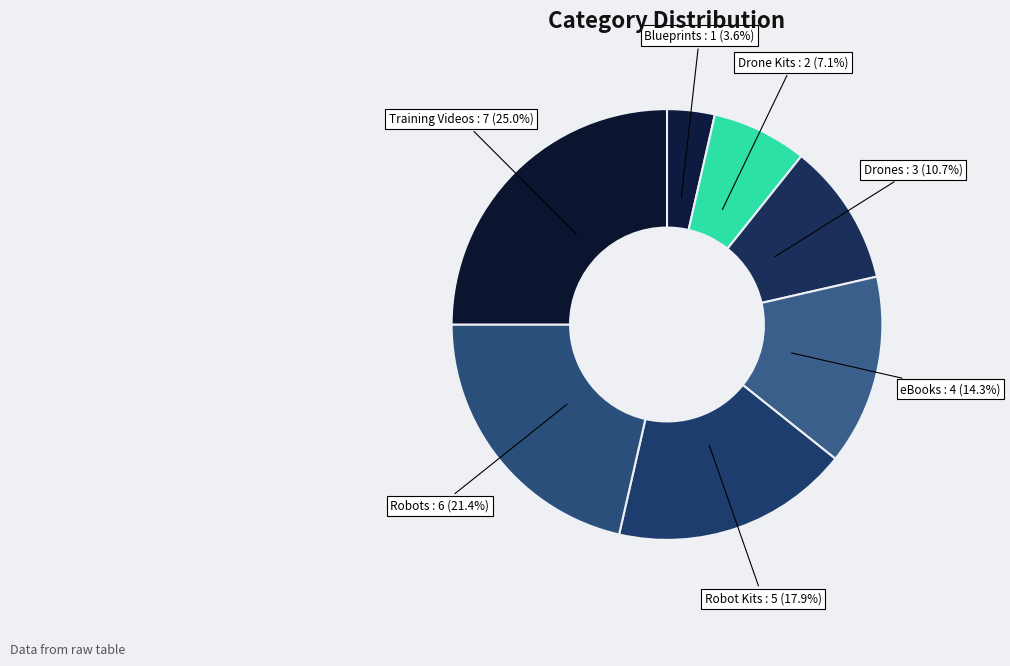

How many slices are in this pie chart?

7